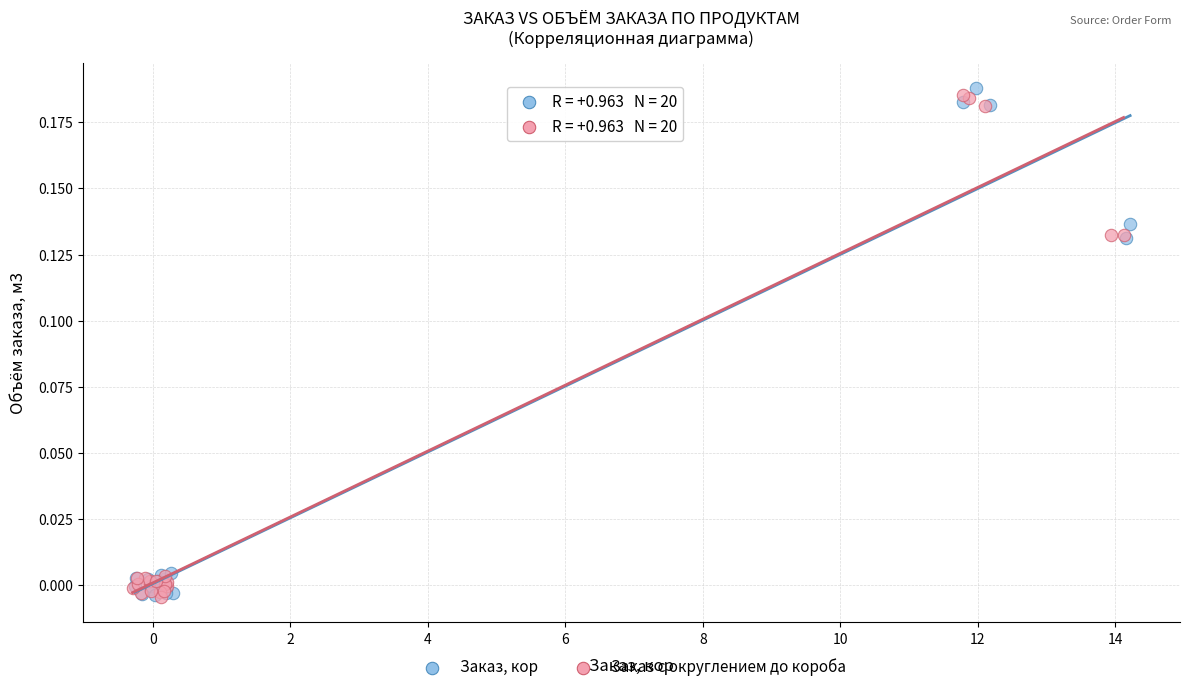

What are all the series names shown in the legend?

Заказ, кор, Заказ с округлением до короба